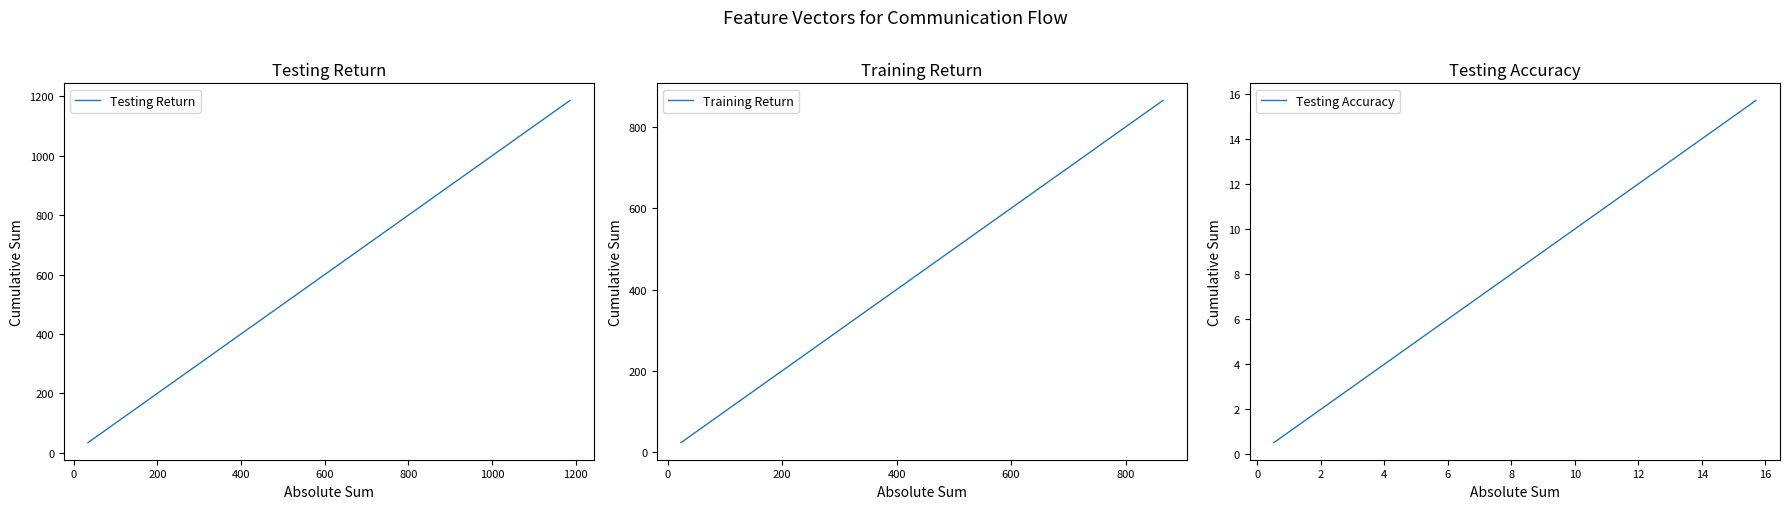

What is the highest value of the Training Return series?

865.4